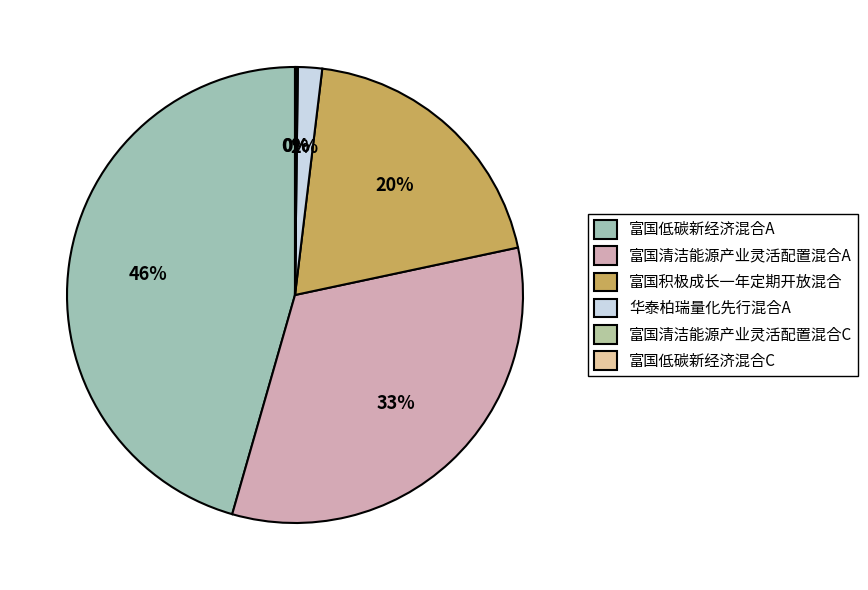

What is the total percentage of 富国低碳新经济混合C and 富国积极成长一年定期开放混合?

19.8%